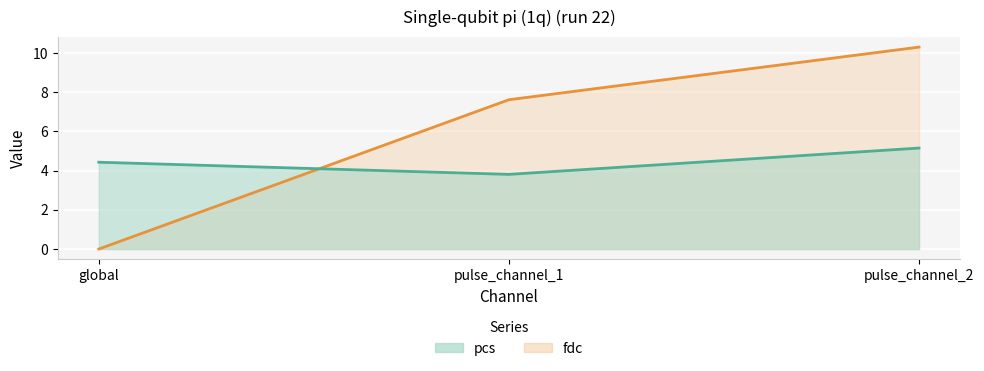

How many lines are shown in the chart?

2